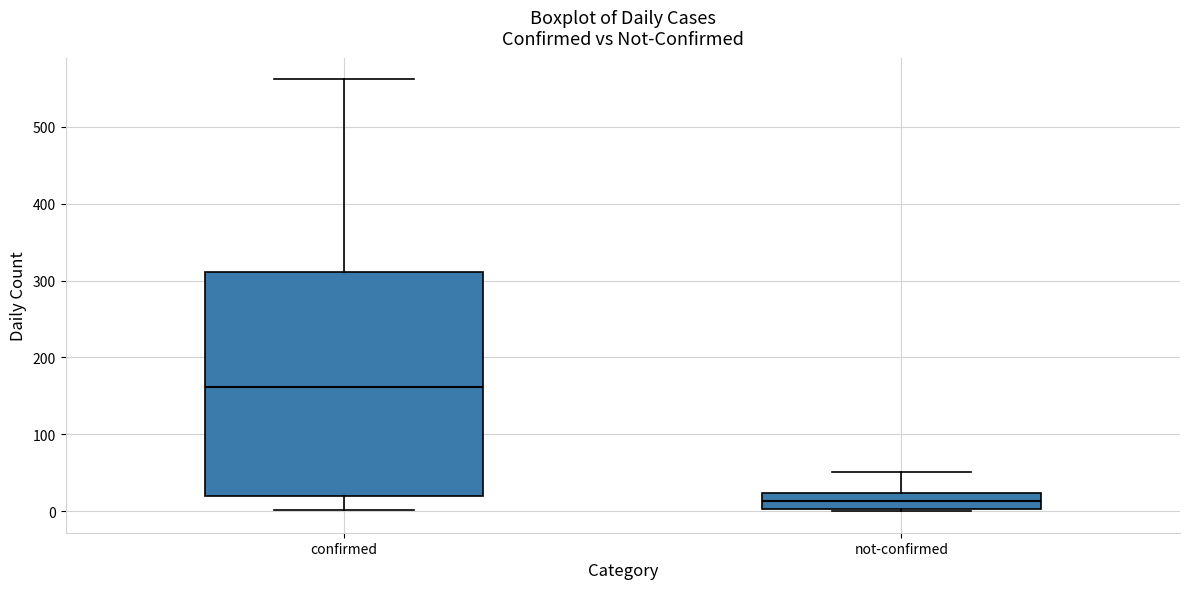

Where is the lower edge of the box for confirmed on the y-axis? The values are not printed on the chart, so give them approximately, as read against the axis.

20